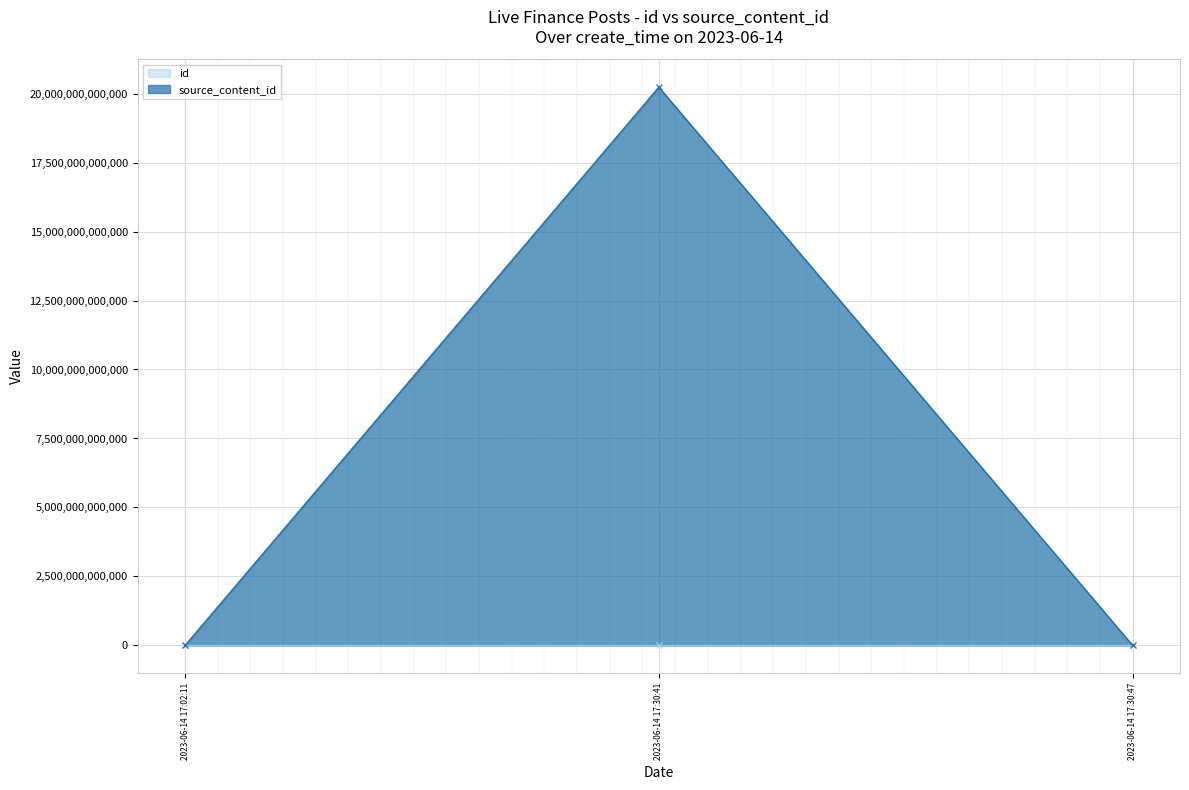

Where is id nearest to the value 3143130?

2023-06-14 17:30:41